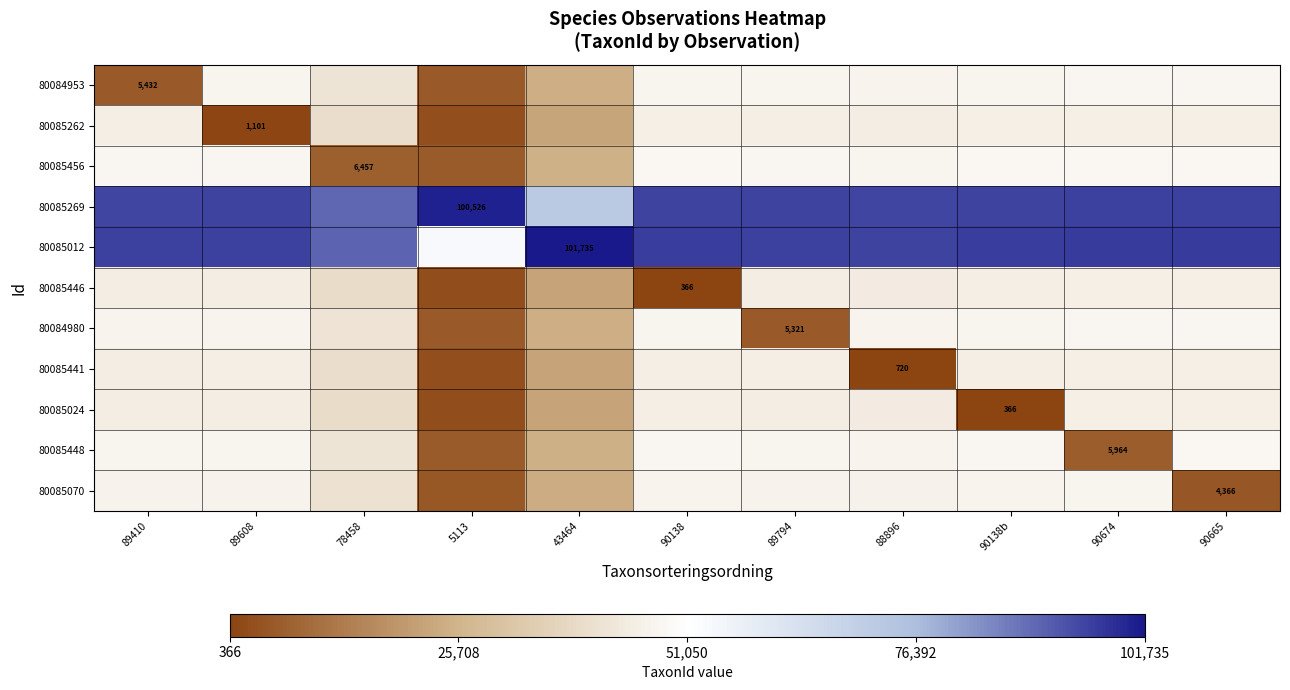

Is it true that 80085448 equals 10461.2 at 90674?

False